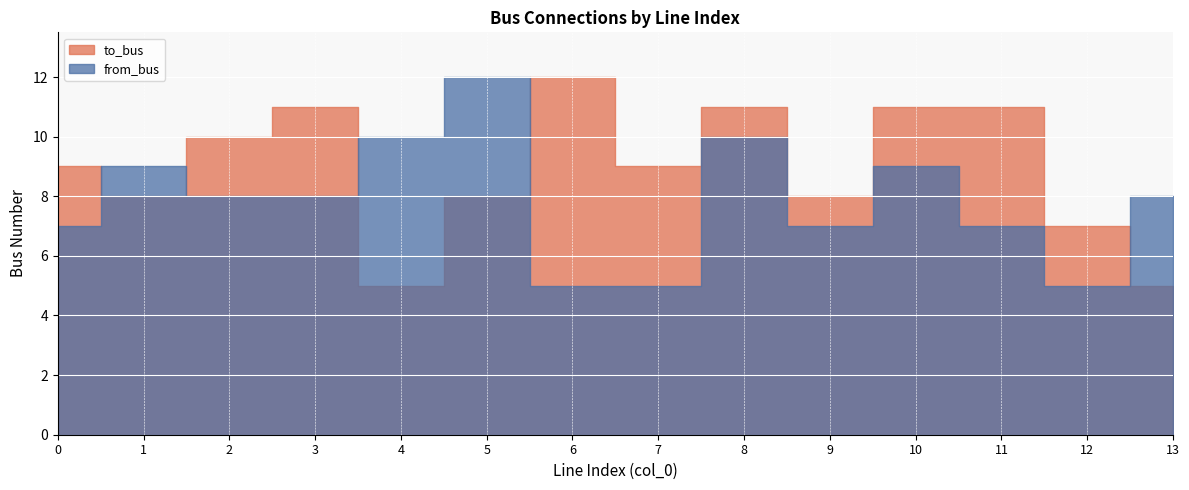

What are all the series names shown in the legend?

to_bus, from_bus